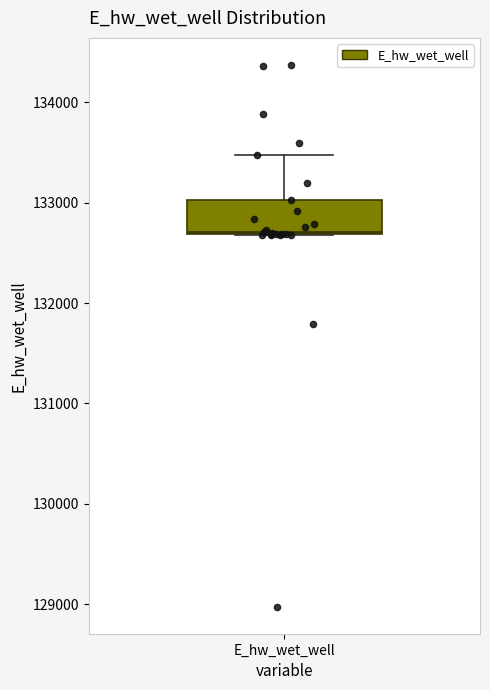

Where is the upper edge of the box for E_hw_wet_well on the y-axis? The values are not printed on the chart, so give them approximately, as read against the axis.

133000